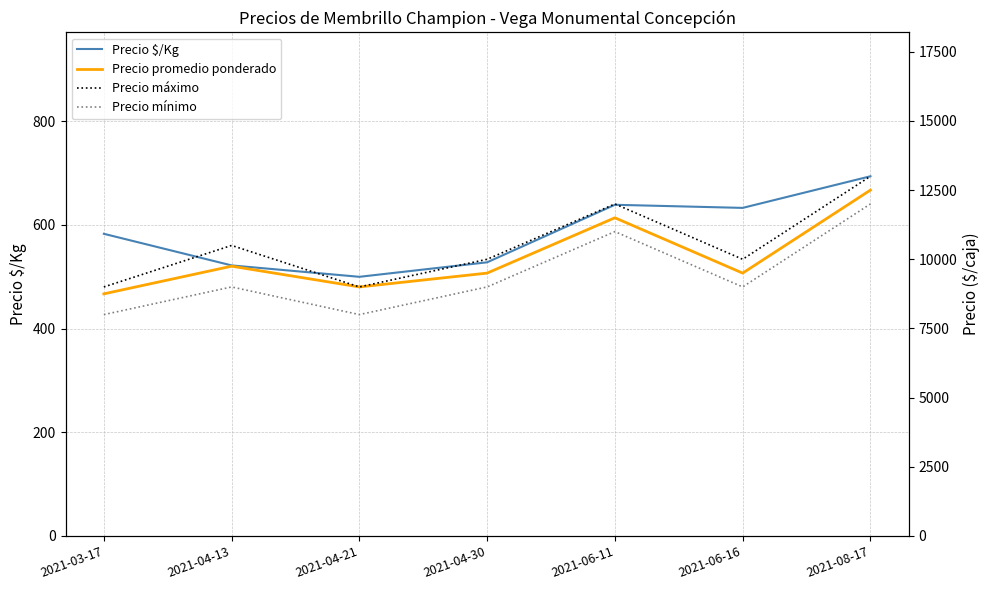

At how many categories does at least one series exceed 2850?

7